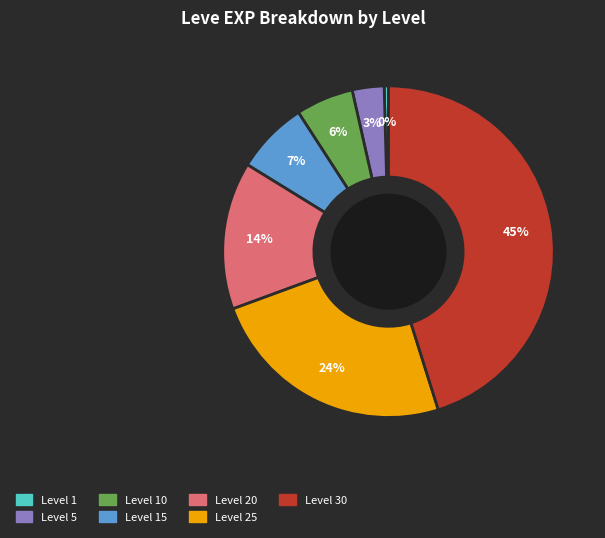

Is it true that Level 30 is 40% of the pie?

False